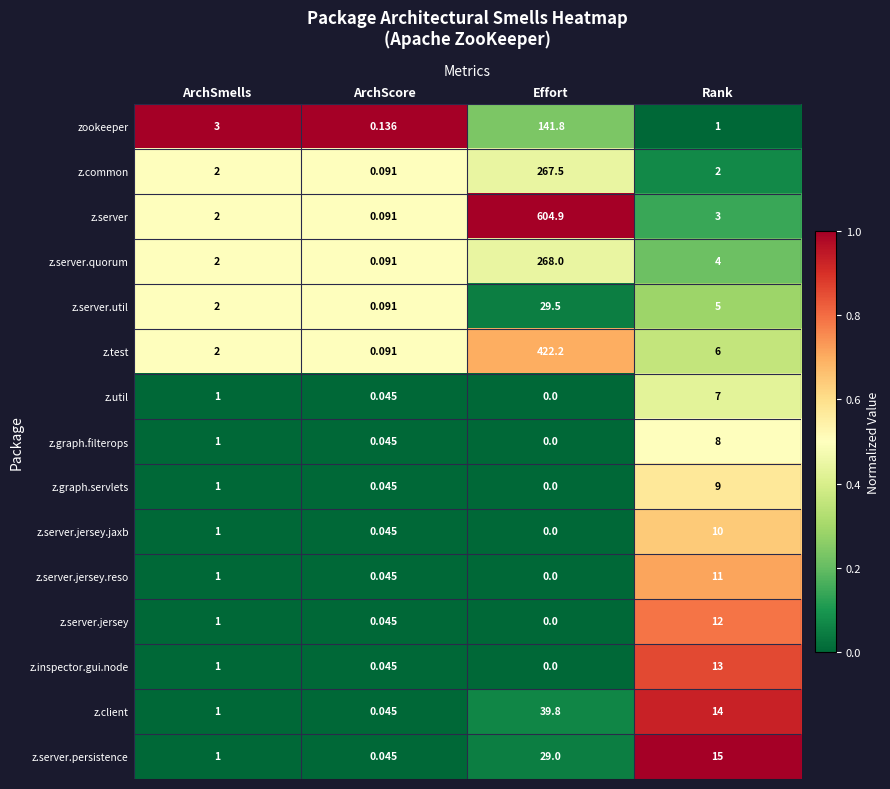

How many positive values does the z.graph.servlets series have?

3